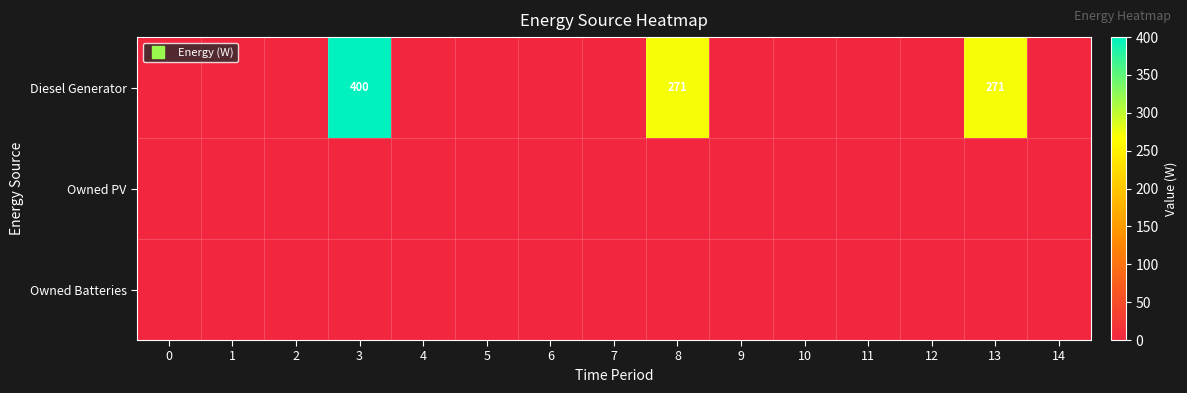

The row_0 series shows 0 at 10. True or false?

True